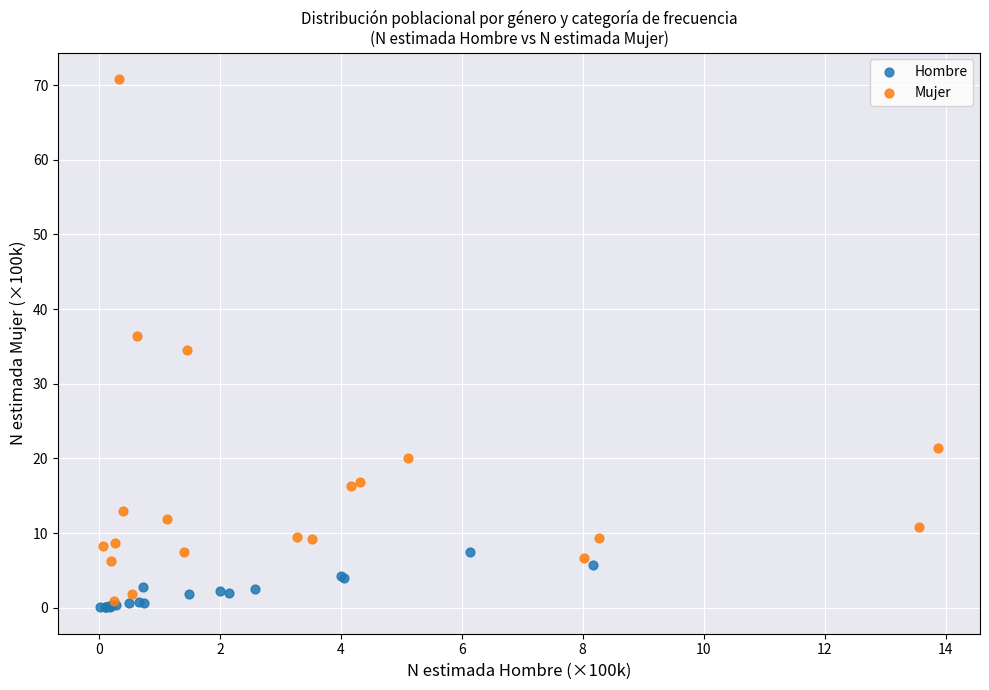

Which series contains the lowest Y value?

Hombre